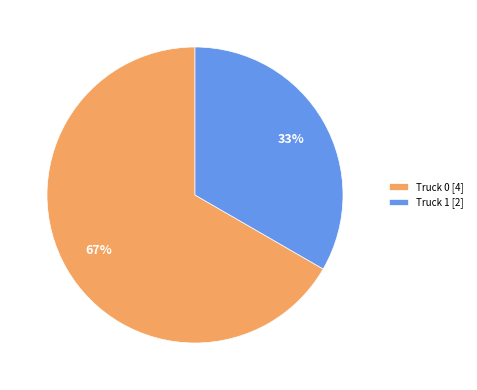

Do Truck 0 and Truck 1 together represent more than half of the pie?

Yes